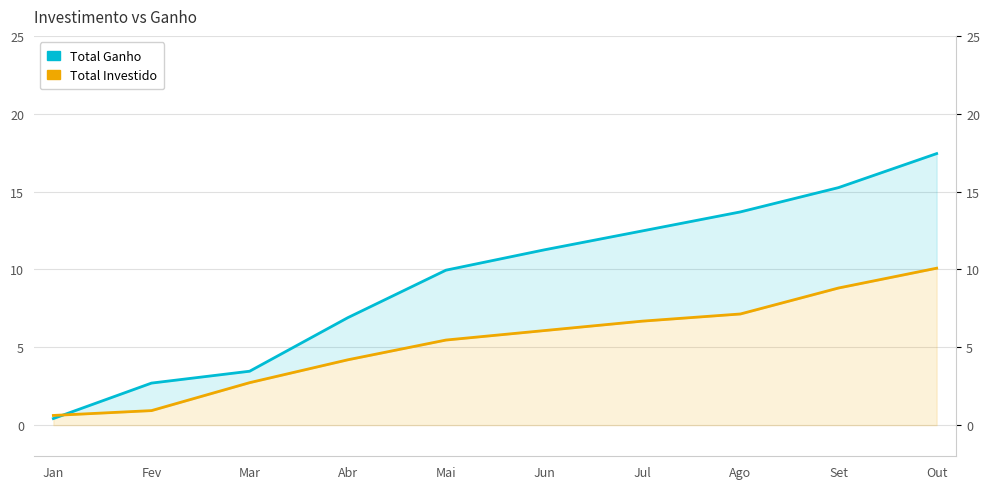

List the labels in order of Total Ganho value, smallest first.

Jan, Fev, Mar, Abr, Mai, Jun, Jul, Ago, Set, Out